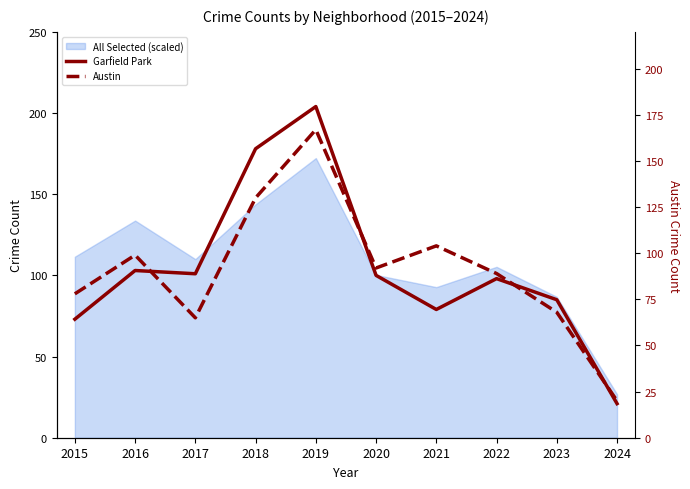

Reading left to right, transcribe all the data shown in this chart.

Garfield Park: 2015=73	2016=103	2017=101	2018=178	2019=204	2020=100	2021=79	2022=98	2023=85	2024=21
Austin: 2015=78	2016=99	2017=65	2018=130	2019=167	2020=92	2021=104	2022=89	2023=68	2024=20